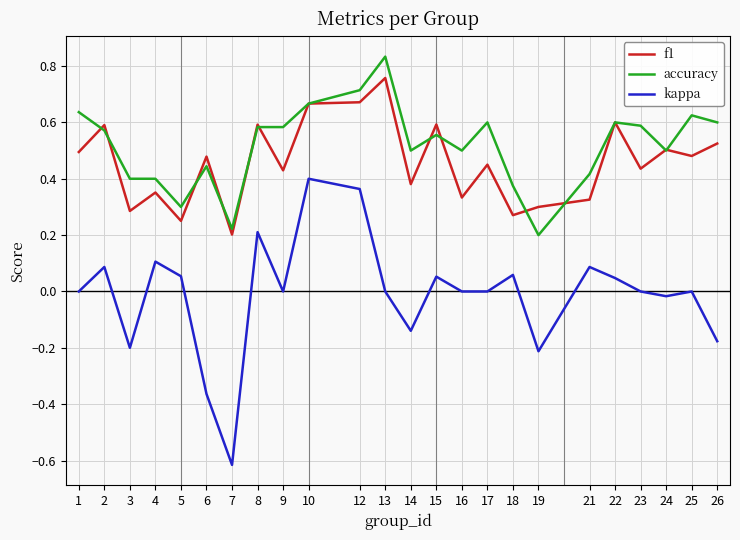

Rank the series by their maximum value, from highest to lowest.

accuracy, f1, kappa